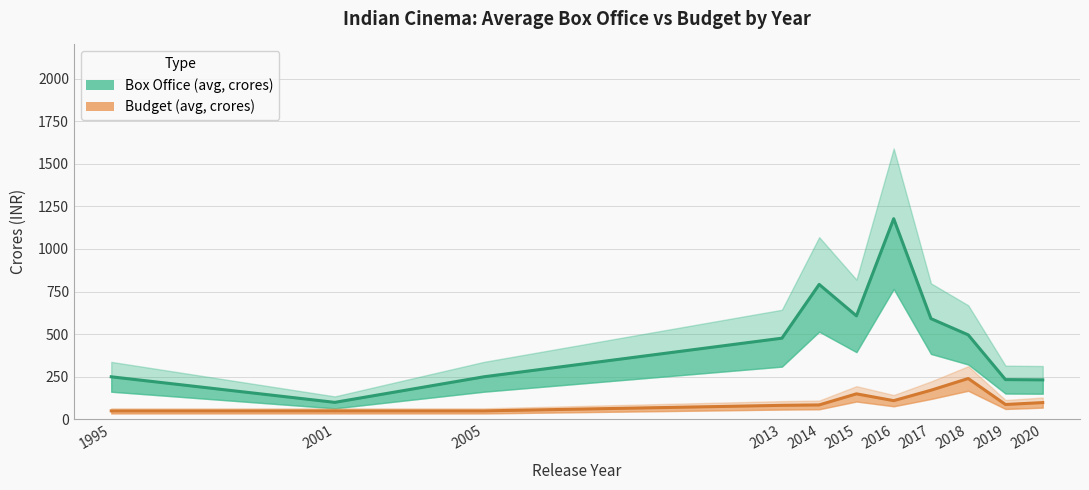

Which label corresponds to the largest value in the chart?

2016